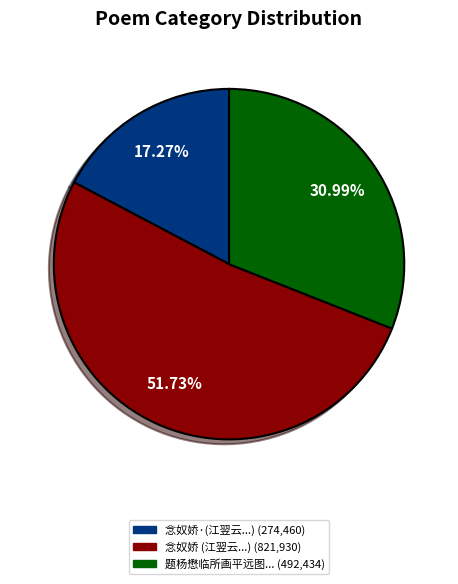

Count the number of slices in the pie.

3